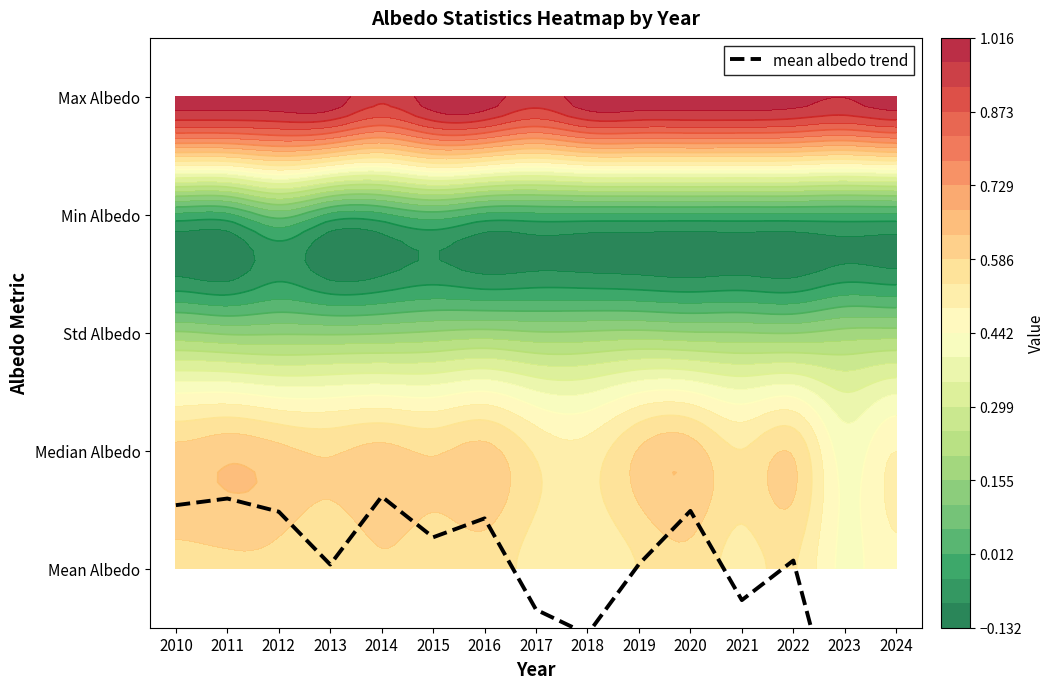

Between 2024 and 2017, which is larger?

2017